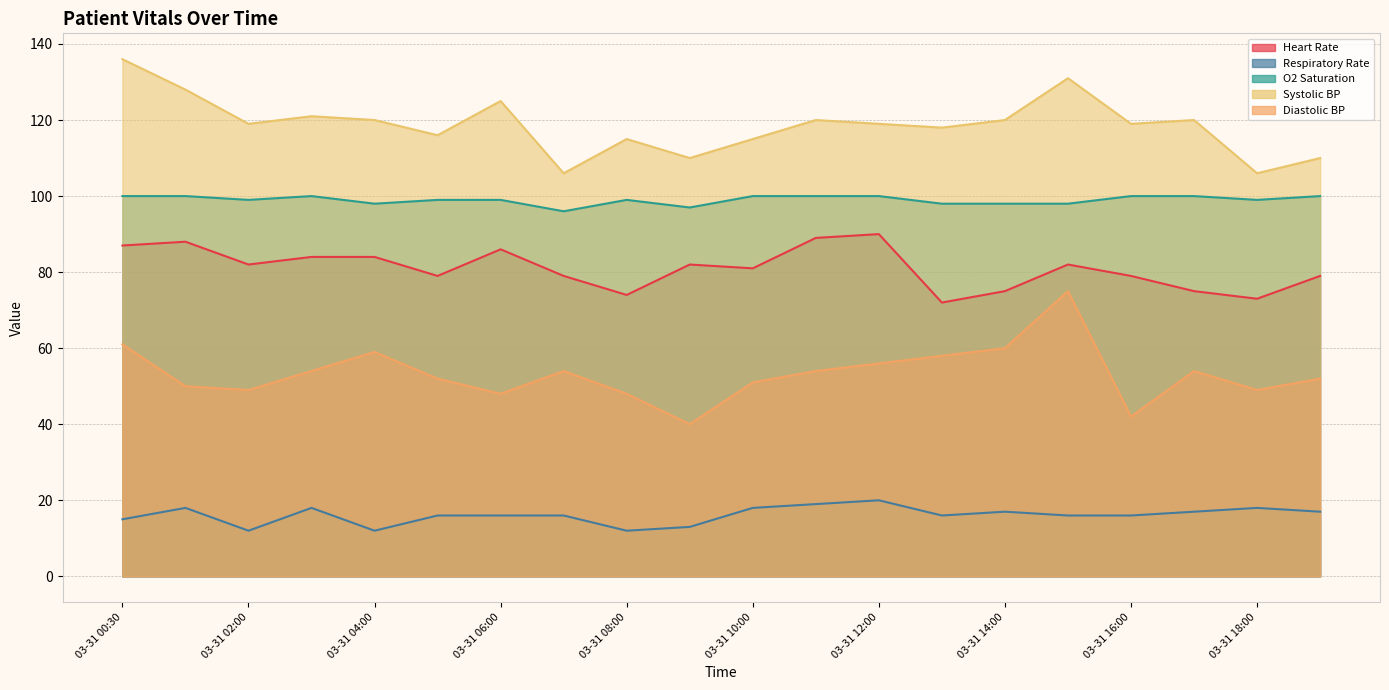

At which category is the sum across all series the highest?

03-31 15:00